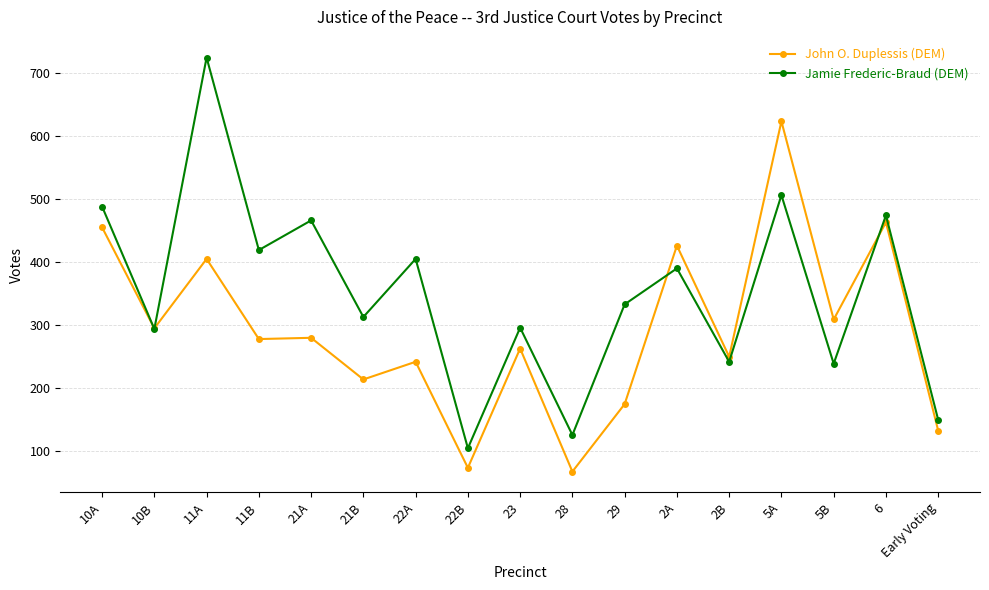

What is the difference between the Jamie Frederic-Braud (DEM) values at 2A and 2B?

148